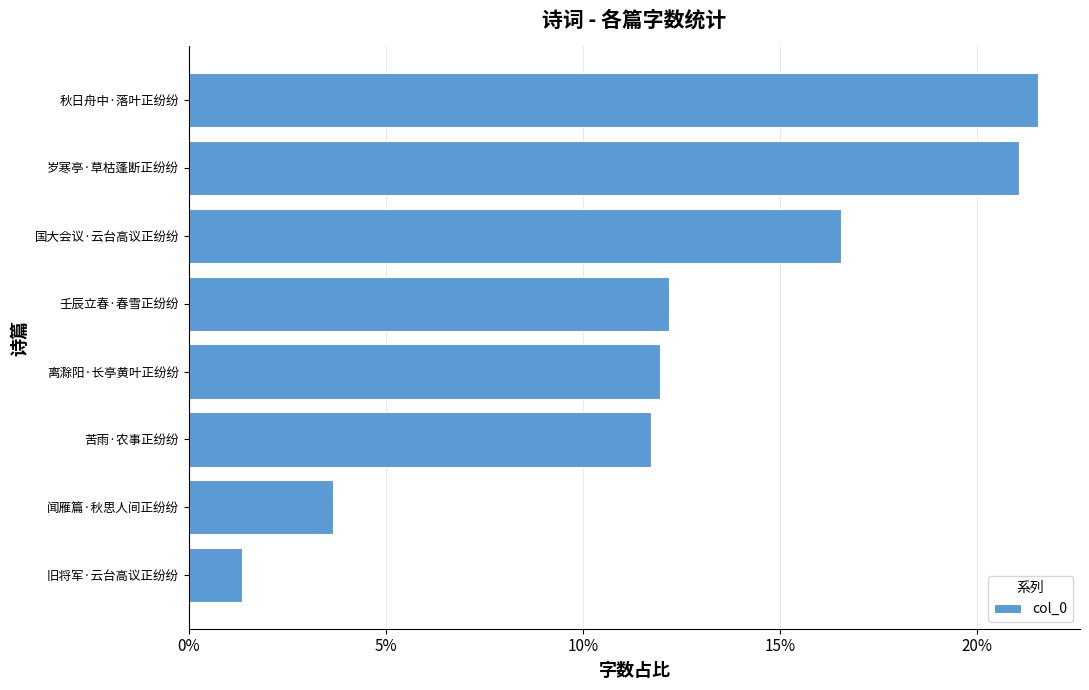

Does the chart contain any negative values?

No